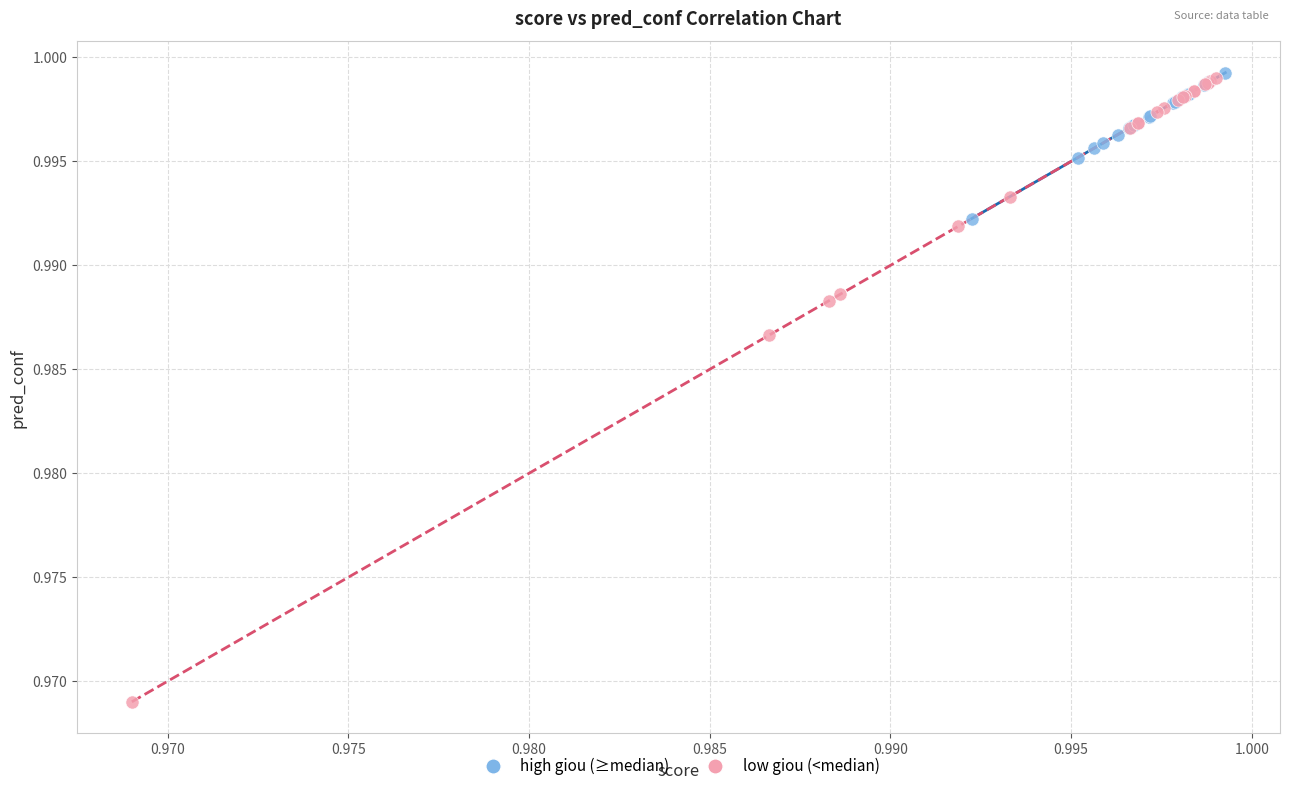

Which series has the widest spread of Y values?

low giou (<median)